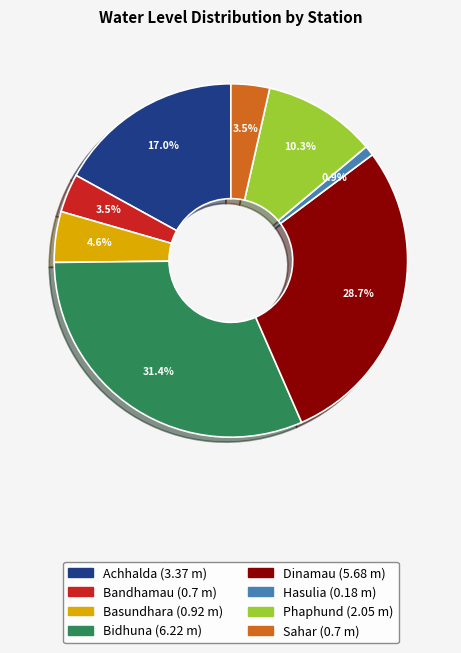

Which slice is the smallest?

Hasulia